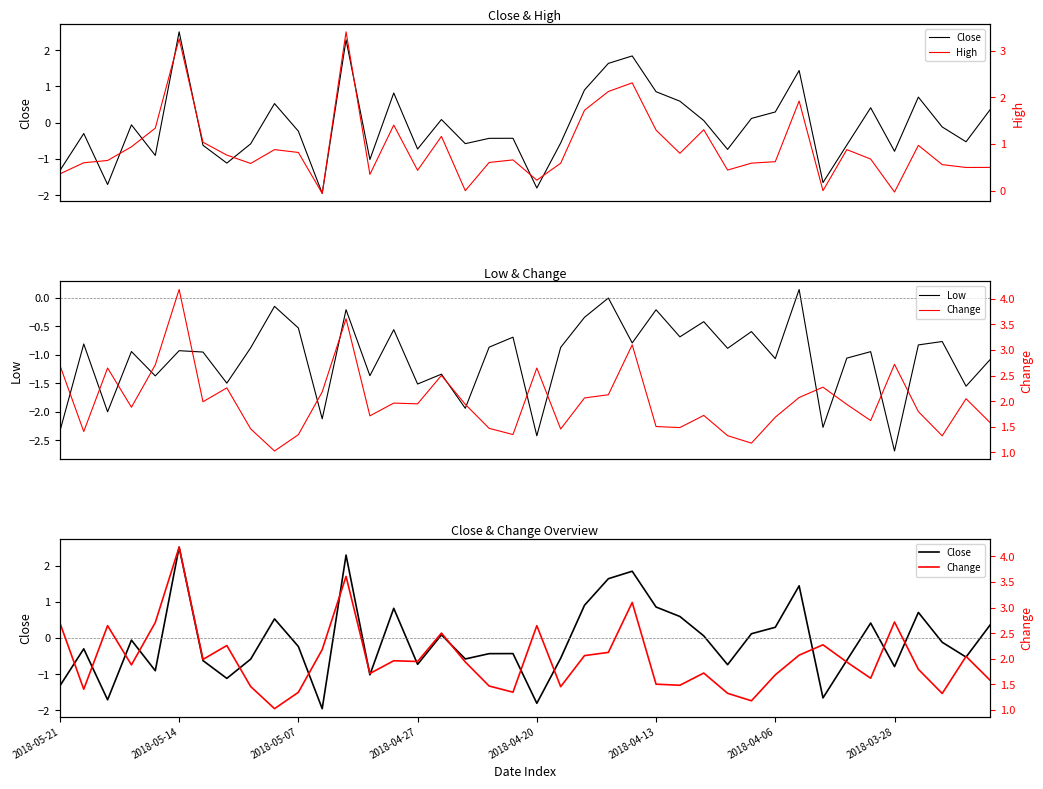

True or false: Low and High intersect in this chart.

False